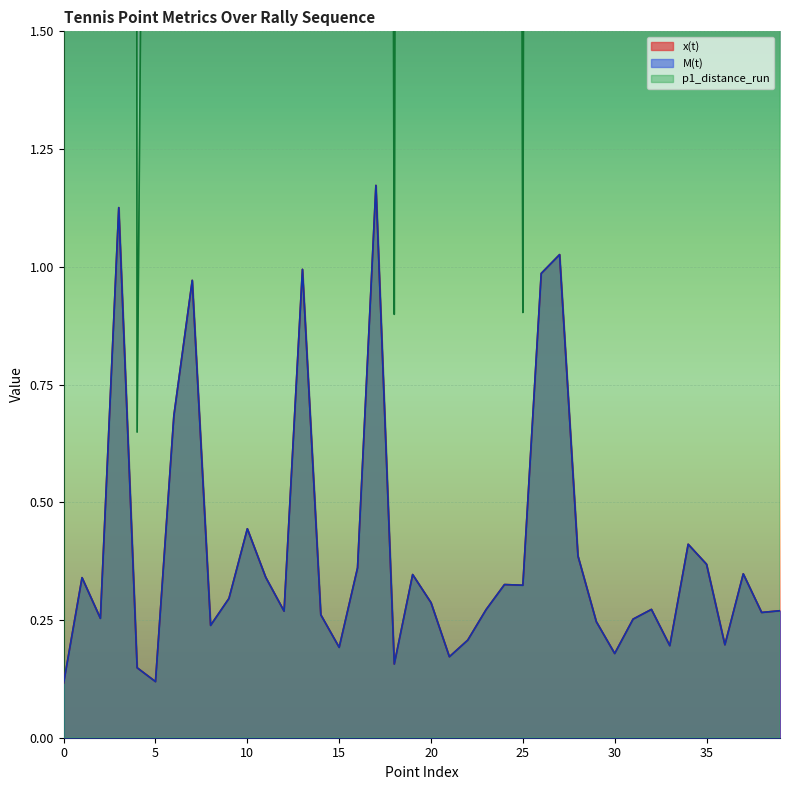

What is the difference between the maximum and minimum values in the p1_distance_run series?

50.5